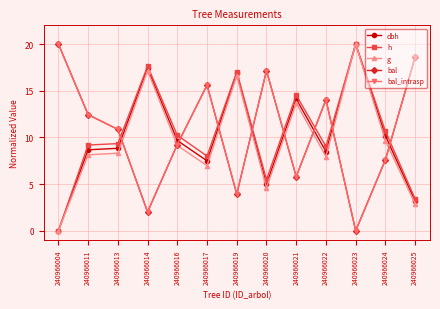

Does the chart have visible grid lines?

Yes